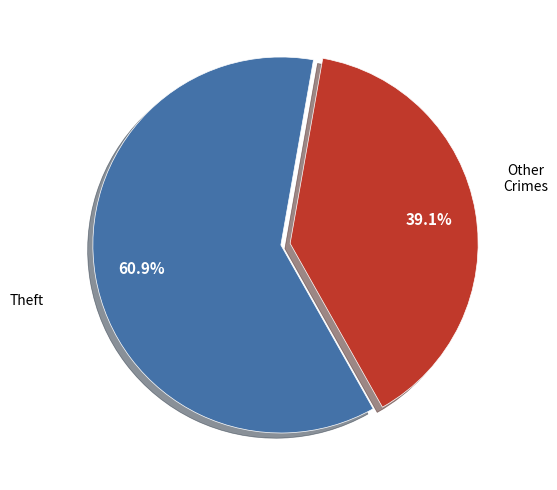

Is there any slice that represents more than half of the pie?

Yes